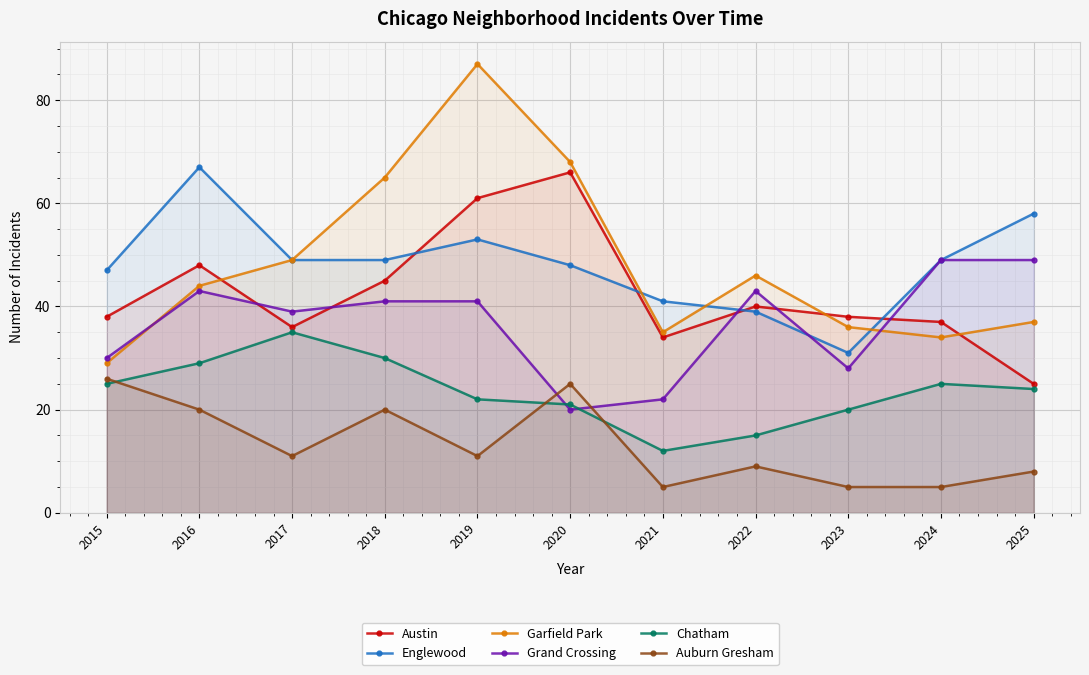

At which label does Austin first exceed 38?

2016